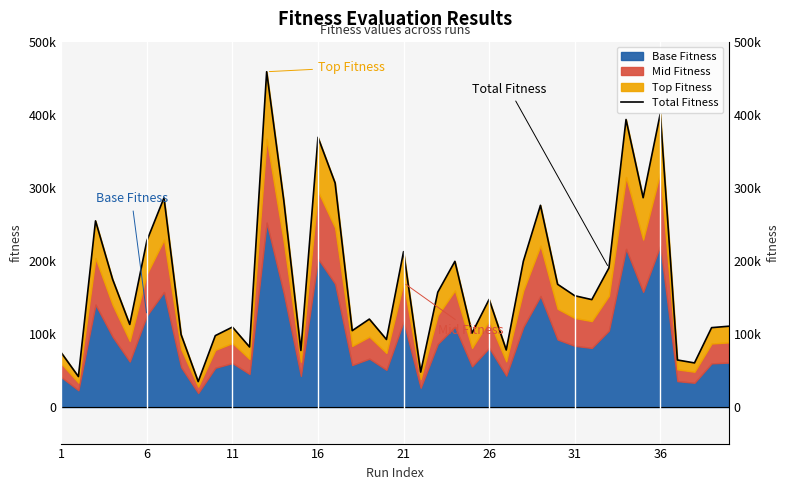

What is the maximum value shown in the chart?

458865.7